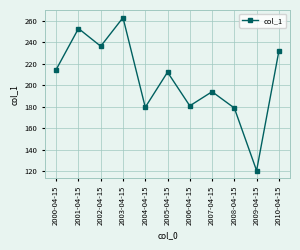

Is it true that the value at 2007-04-15 is 45.7?

False